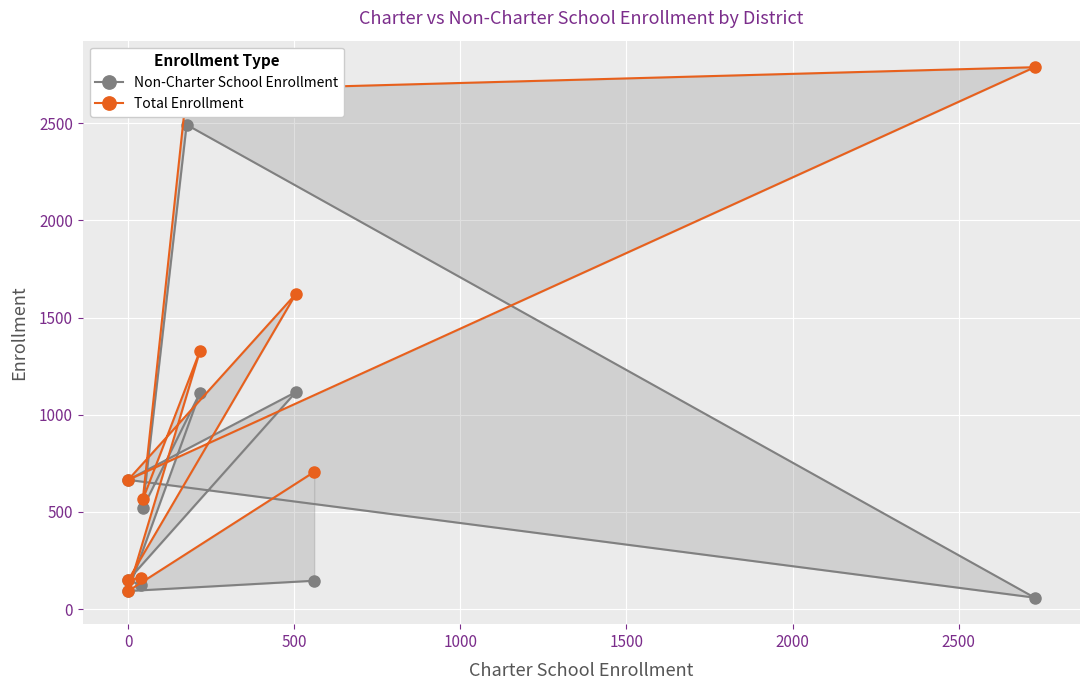

Rank the series at 1500 from lowest to highest value.

Non-Charter School Enrollment, Total Enrollment